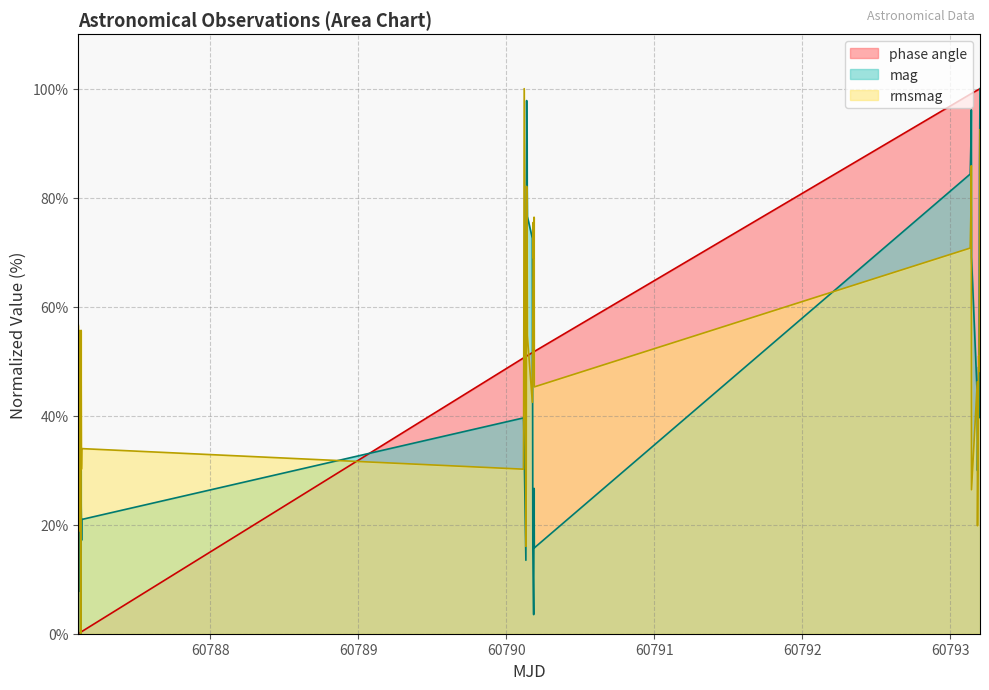

What is the greatest value displayed?

100.0